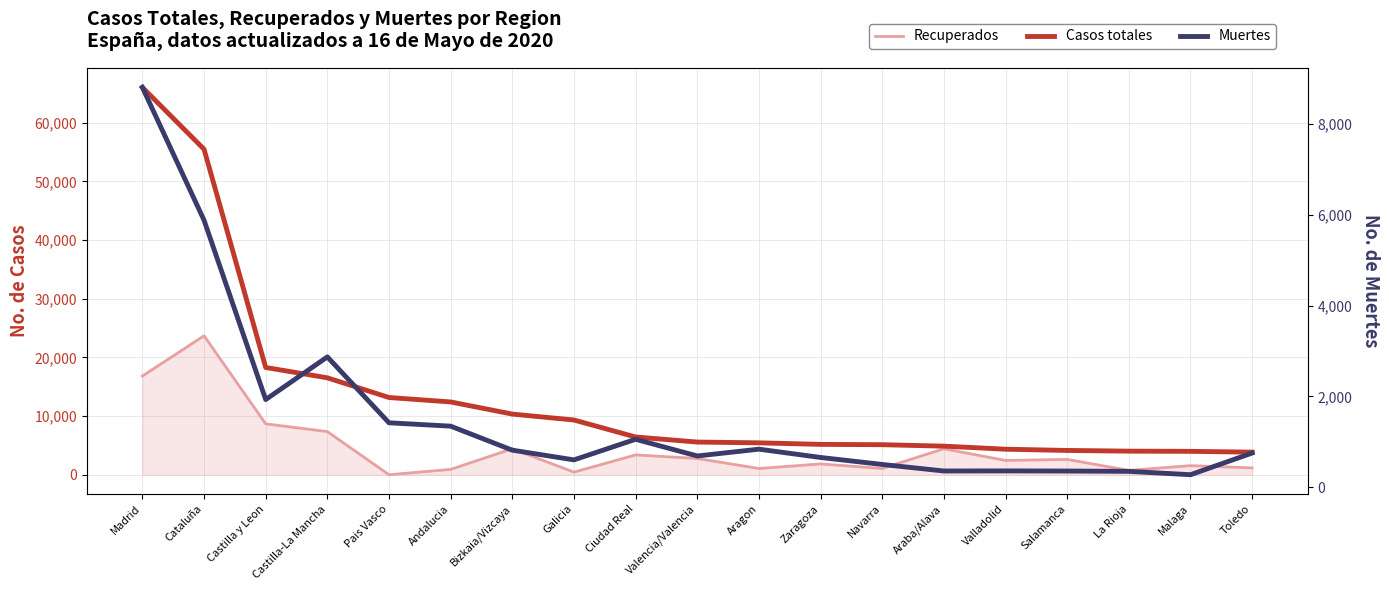

What are all the series names shown in the legend?

Recuperados, Casos totales, Muertes